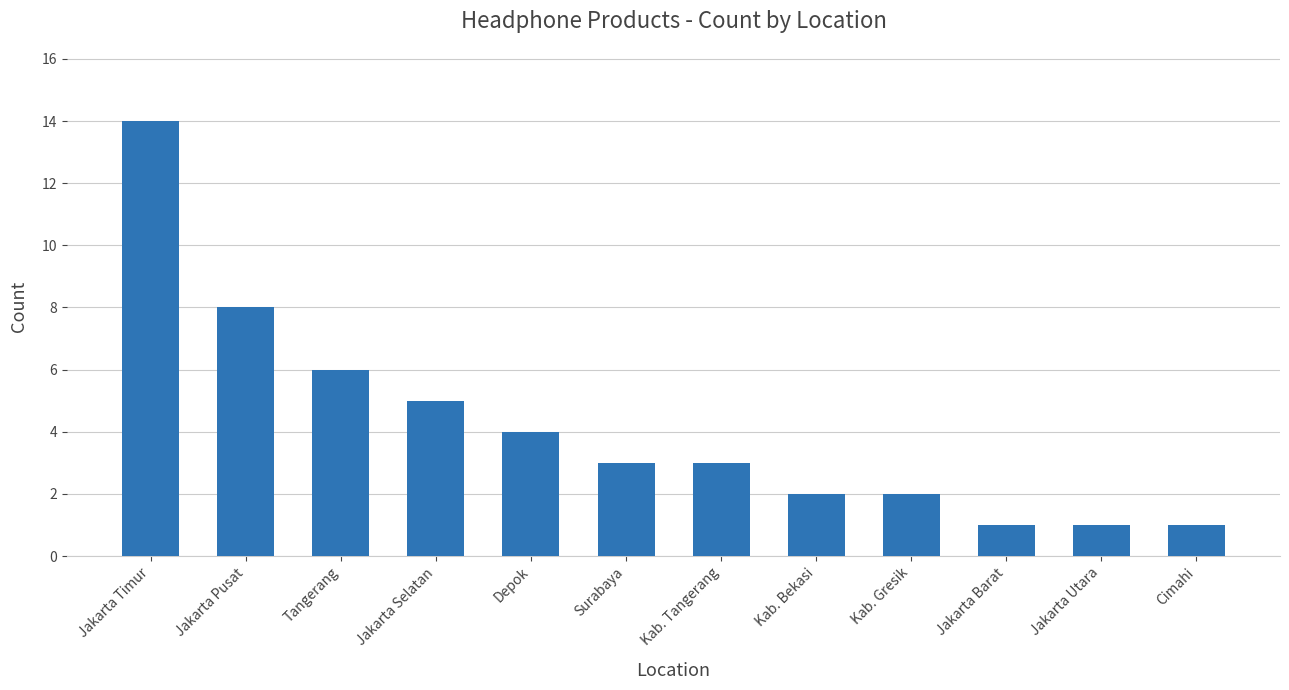

Approximately how many times larger is the value at Kab. Gresik compared to Tangerang?

0.3